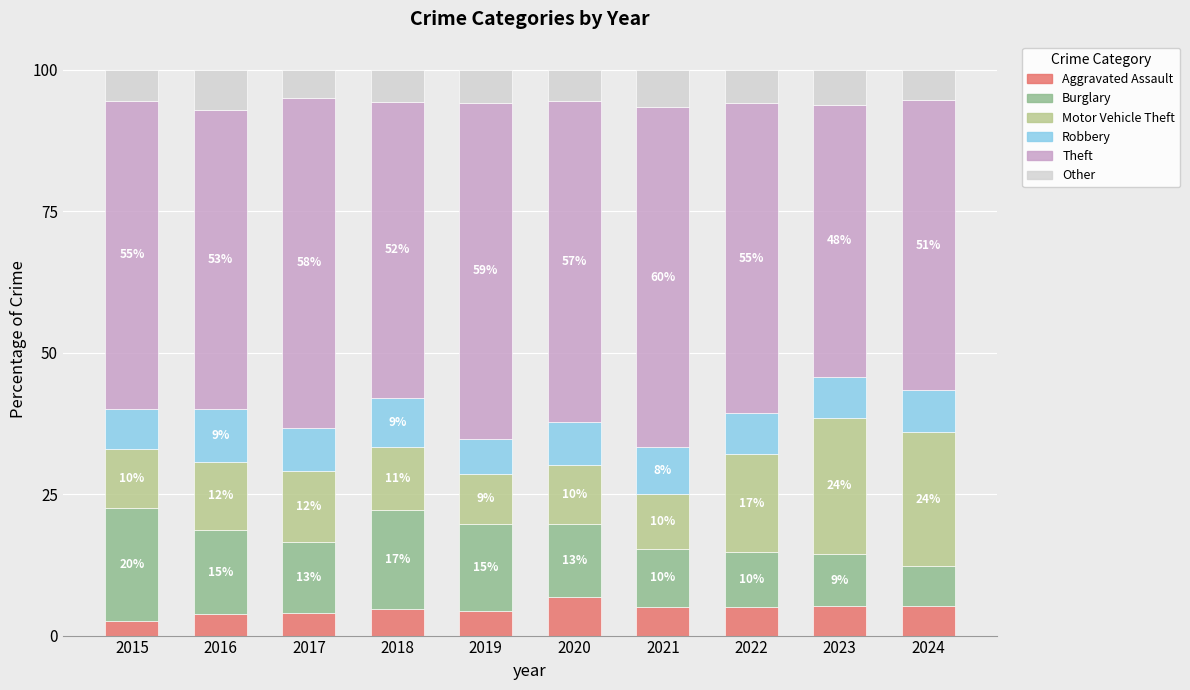

How many bars are there in total?

10